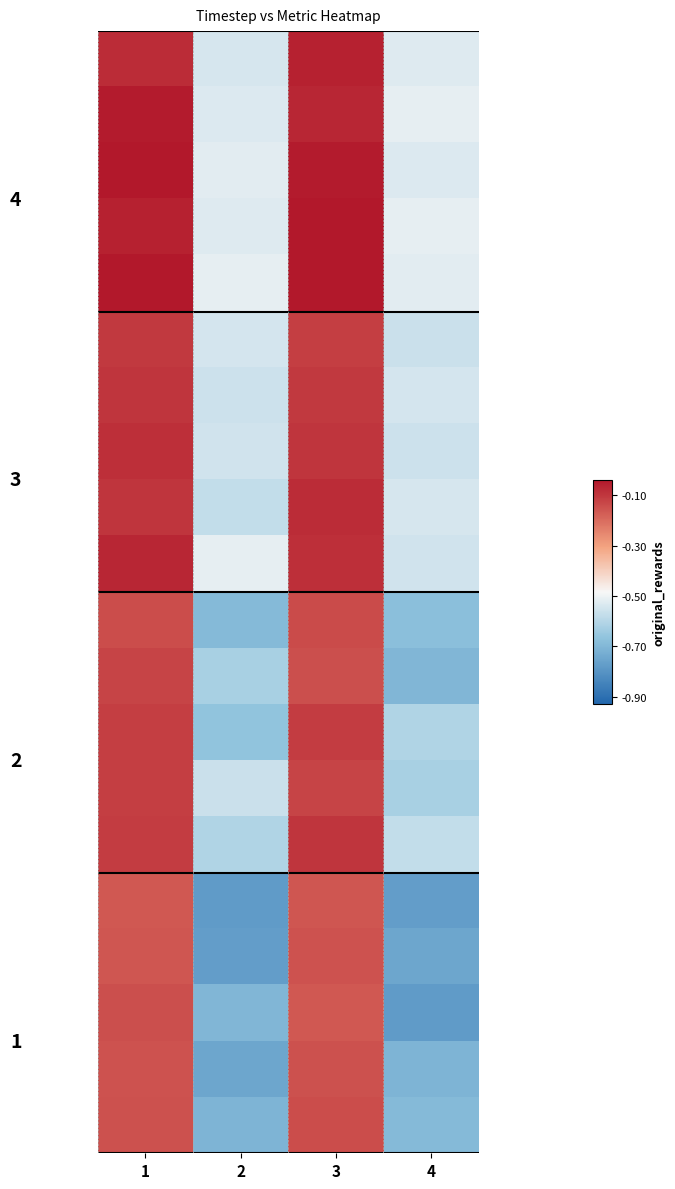

Which category has the highest value across all series?

3